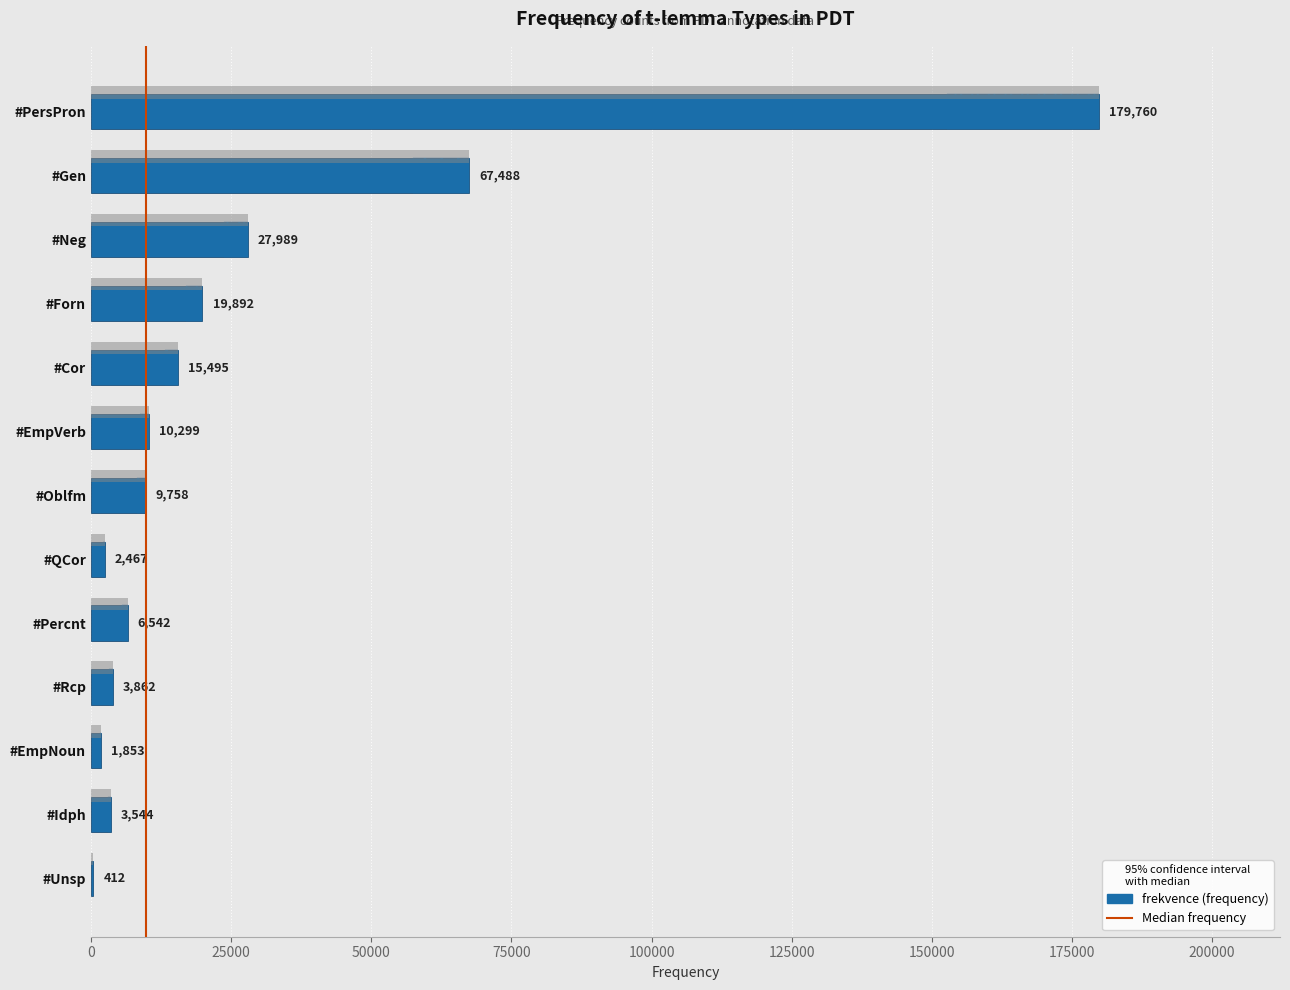

How many bars are there in total?

13